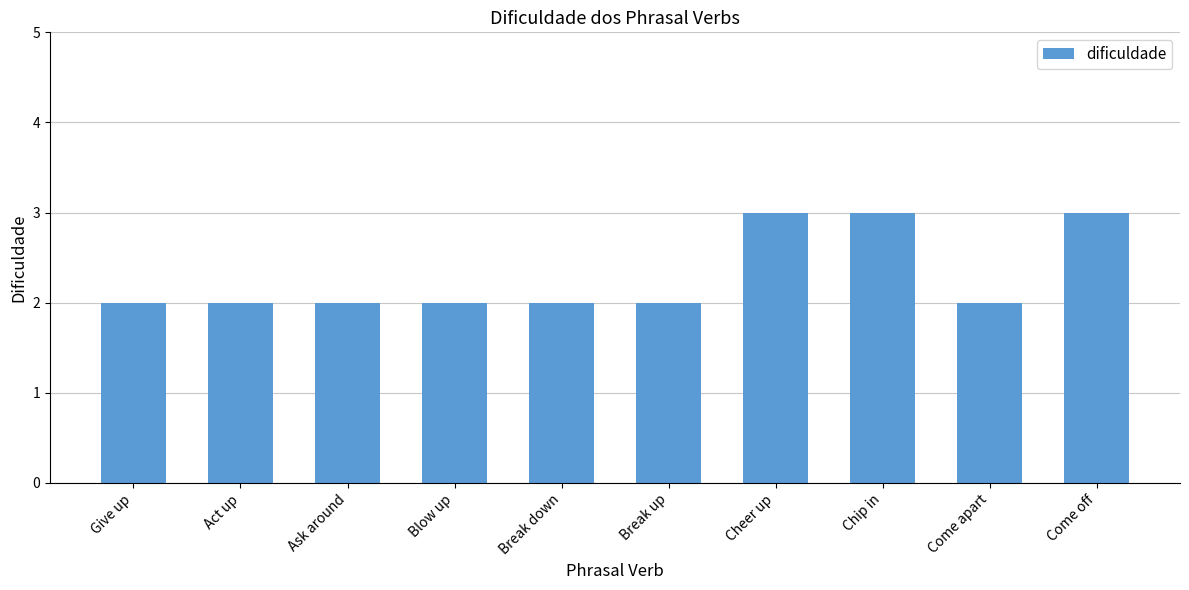

Is it true that the value at Give up is 3?

False